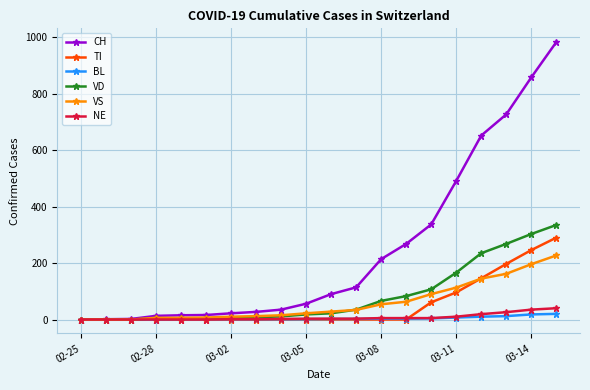

How many lines are shown in the chart?

6